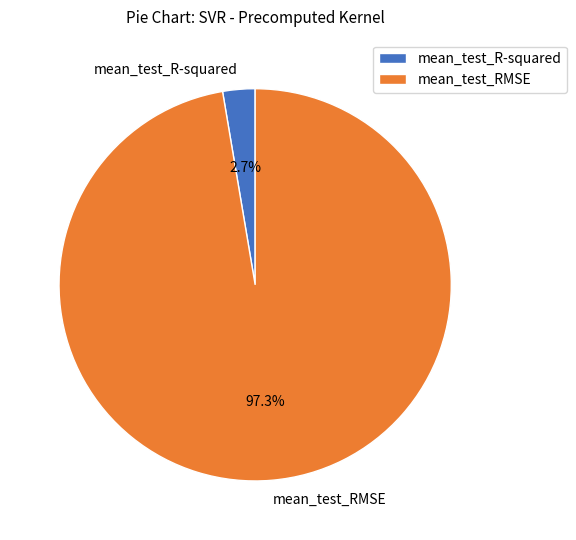

What is the total percentage of mean_test_RMSE and mean_test_R-squared?

100.0%